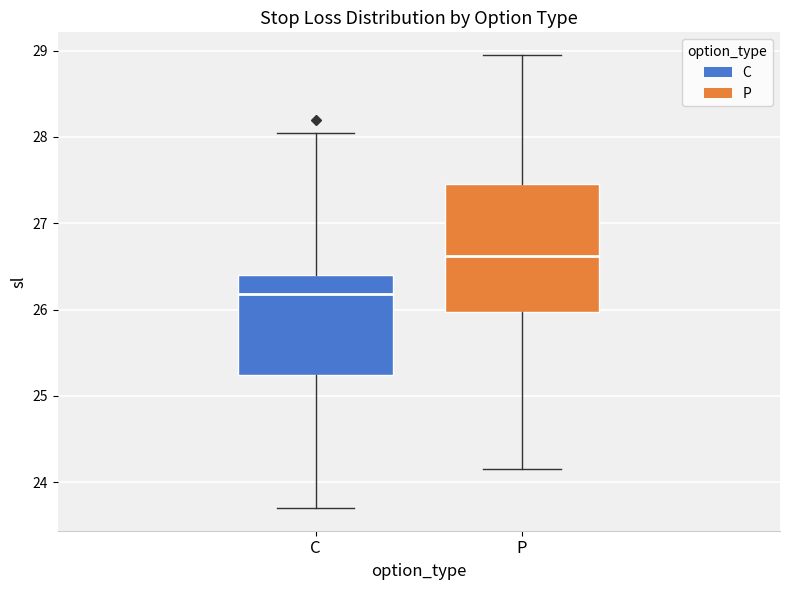

Which box has the highest median line?

P